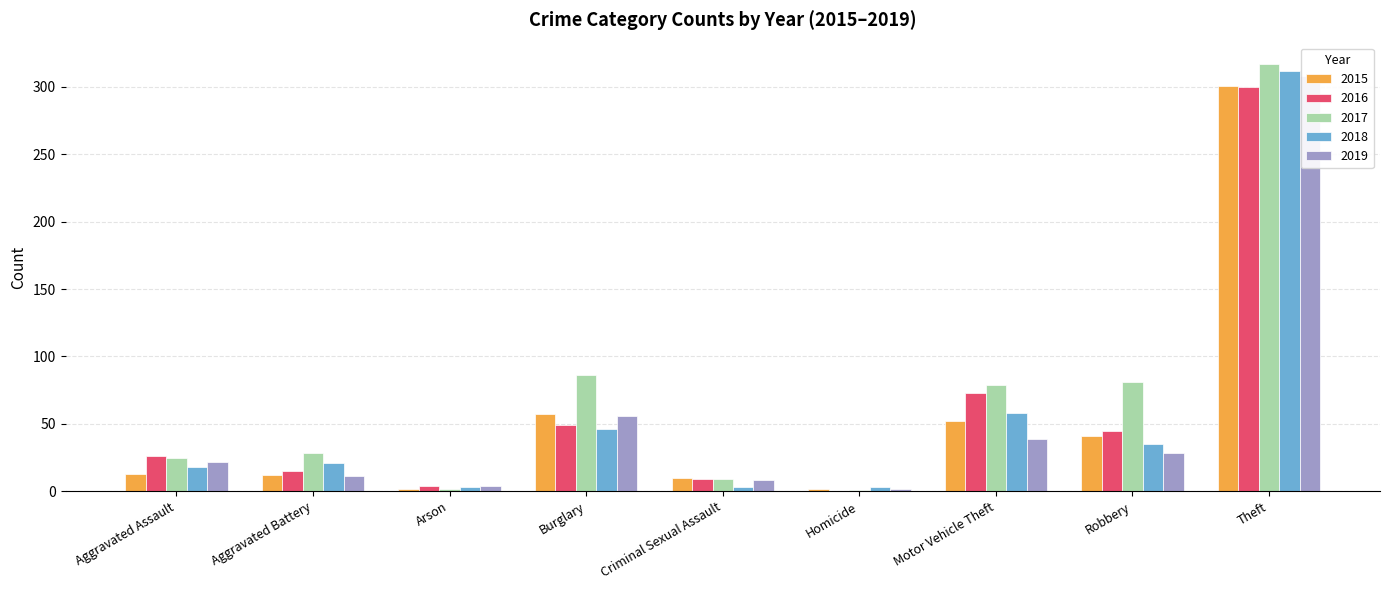

What is the value of the 2015 bar at the 8th from the left?

41